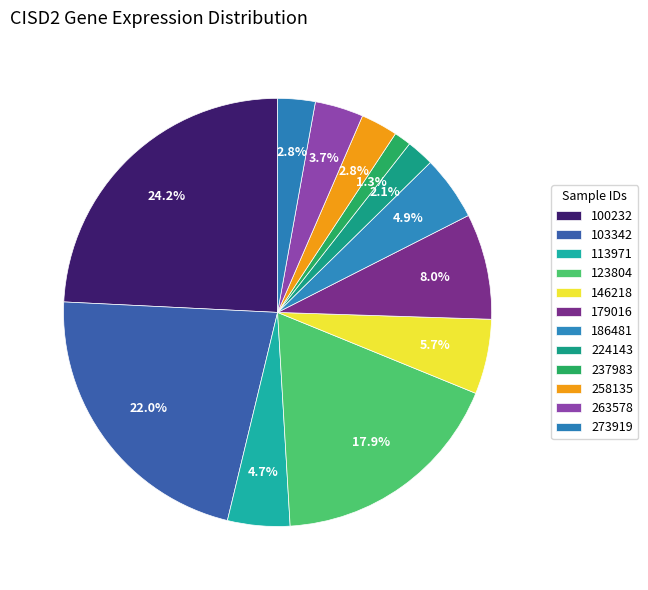

Which slice is the smallest?

237983